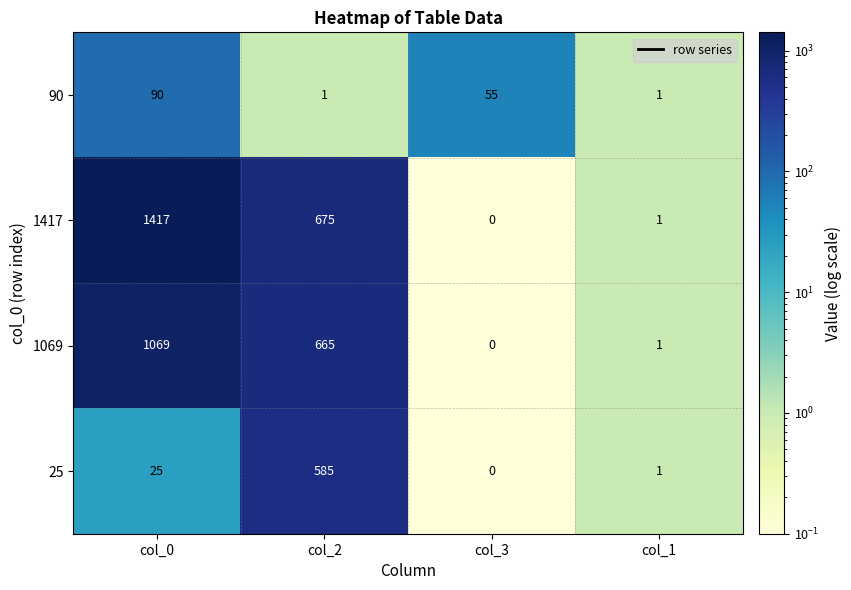

At how many categories does at least one series exceed 1178?

1